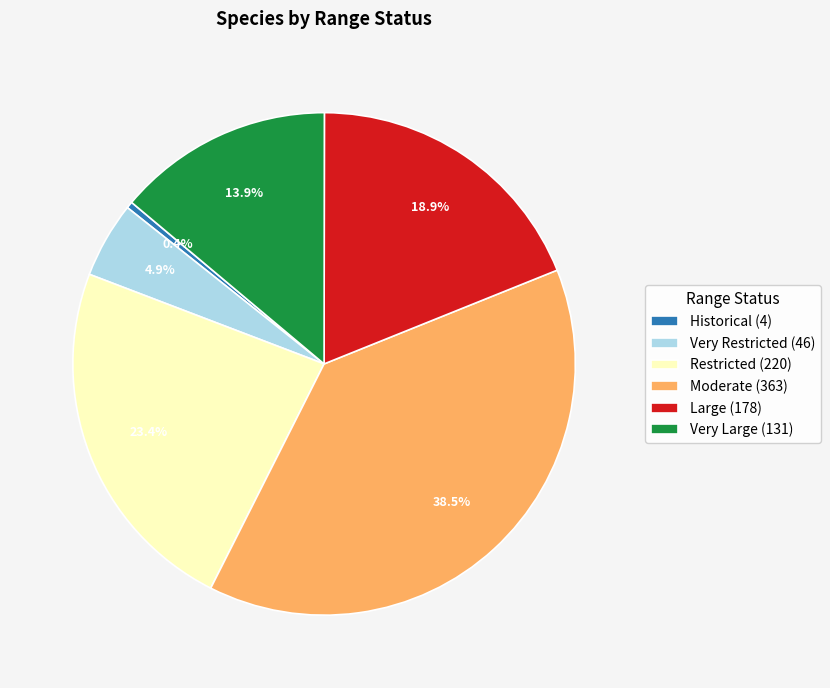

How much of the chart is everything except Very Restricted?

95.1%